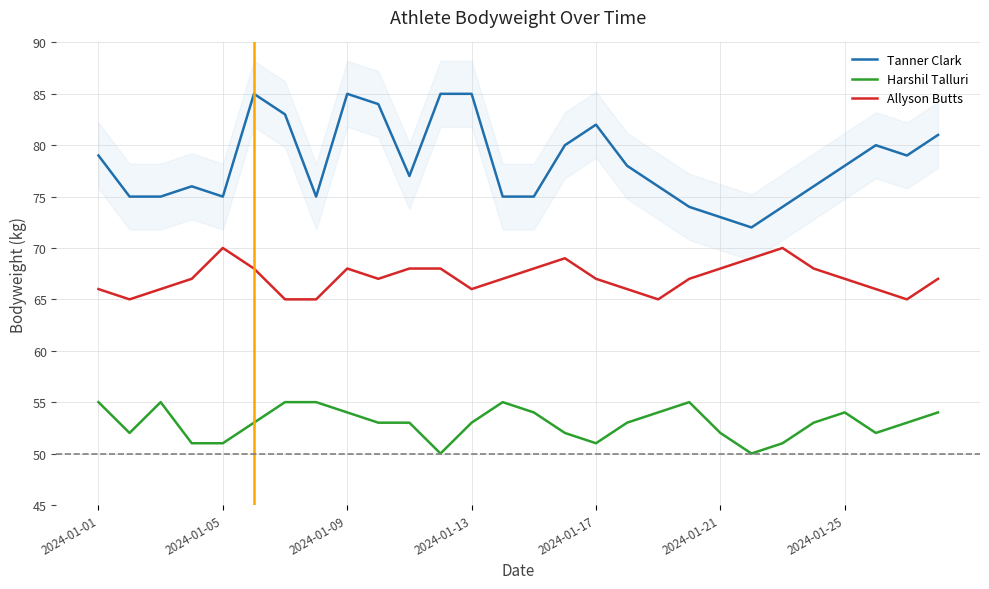

True or false: Allyson Butts has a value of 70 at 2024-01-05.

True